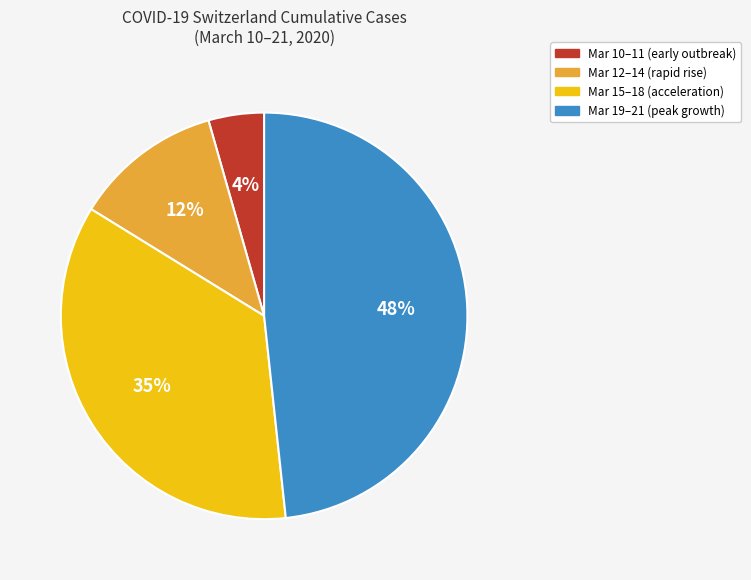

How many segments does this pie chart have?

4